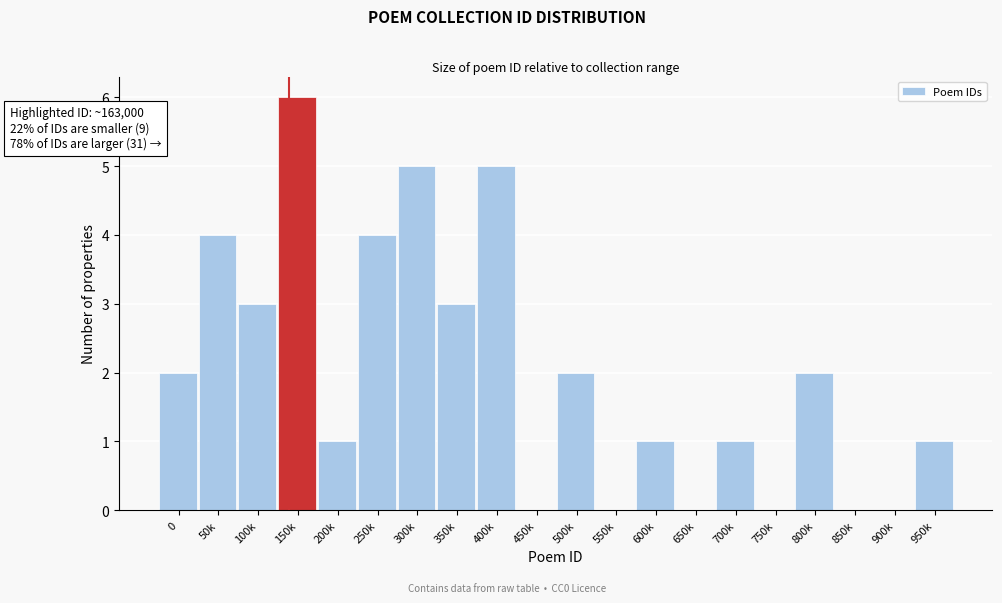

Reading left to right, transcribe all the data shown in this chart.

0=2	50k=4	100k=3	150k=6	200k=1	250k=4	300k=5	350k=3	400k=5	450k=0	500k=2	550k=0	600k=1	650k=0	700k=1	750k=0	800k=2	850k=0	900k=0	950k=1